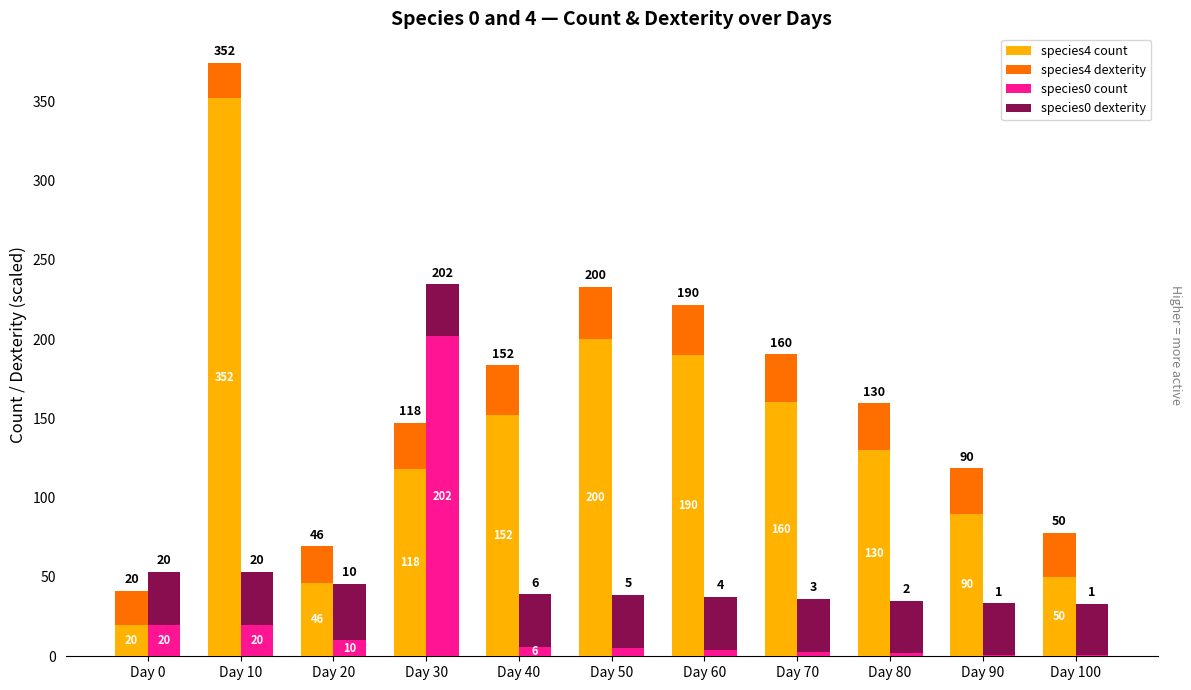

Where is species4 count nearest to the value 186?

Day 60